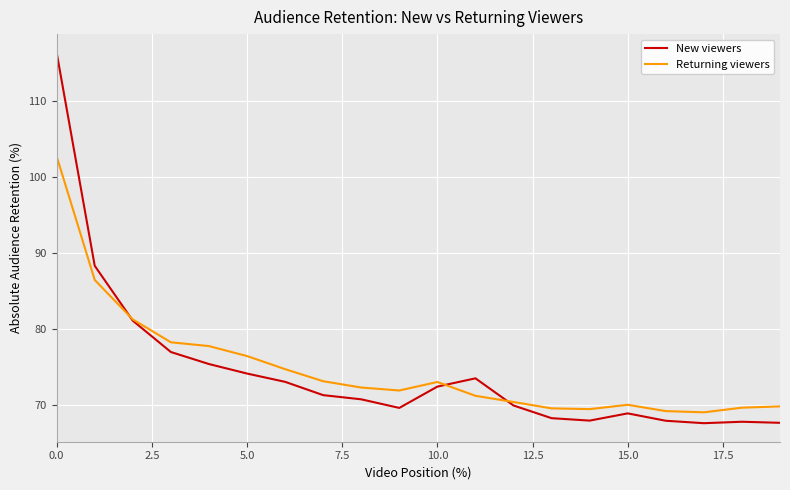

Rank the series by their maximum value, from lowest to highest.

Returning viewers, New viewers